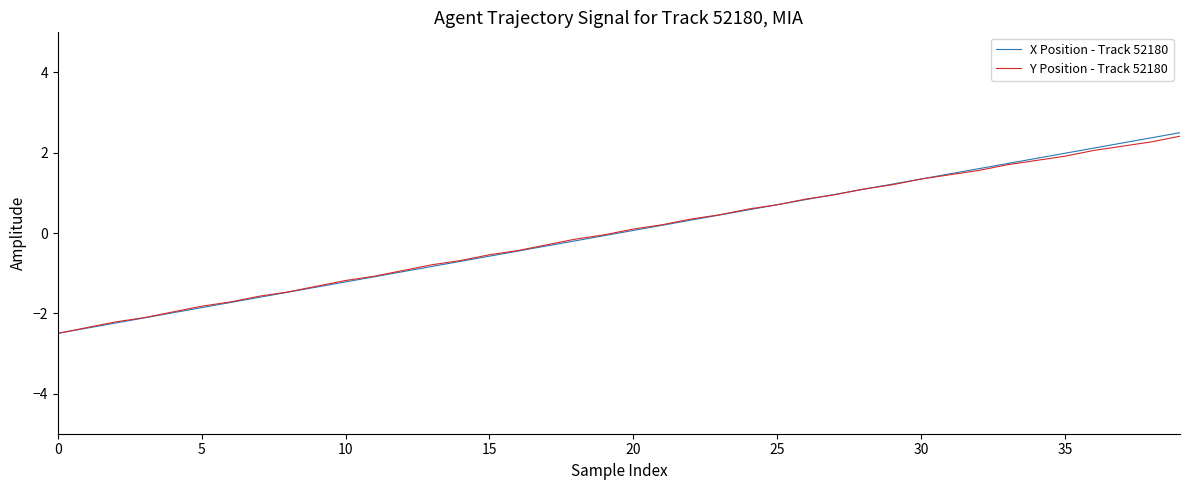

What is the minimum value for X Position - Track 52180?

-2.5